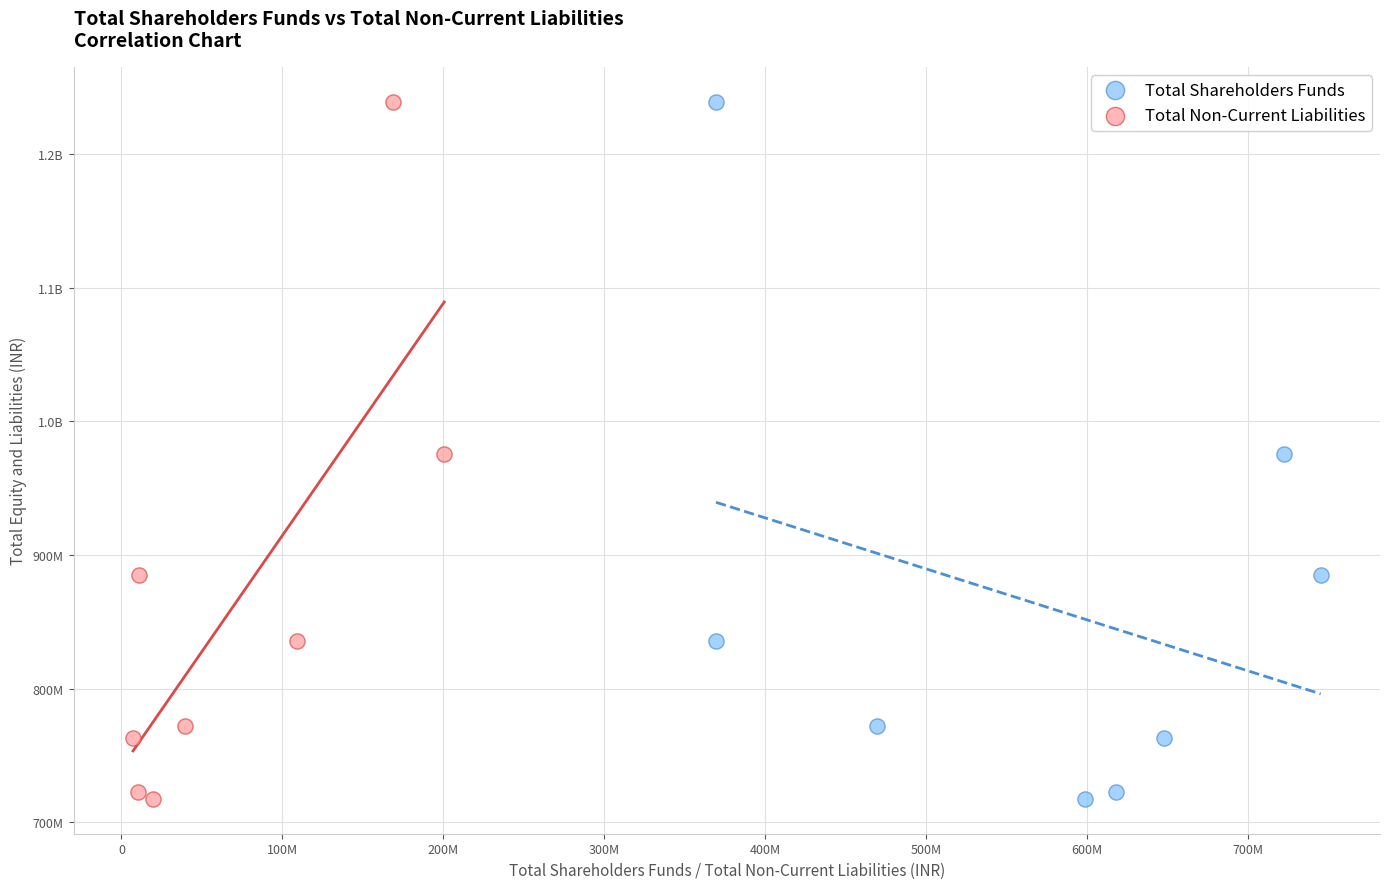

What are all the series names shown in the legend?

Total Shareholders Funds, Total Non-Current Liabilities